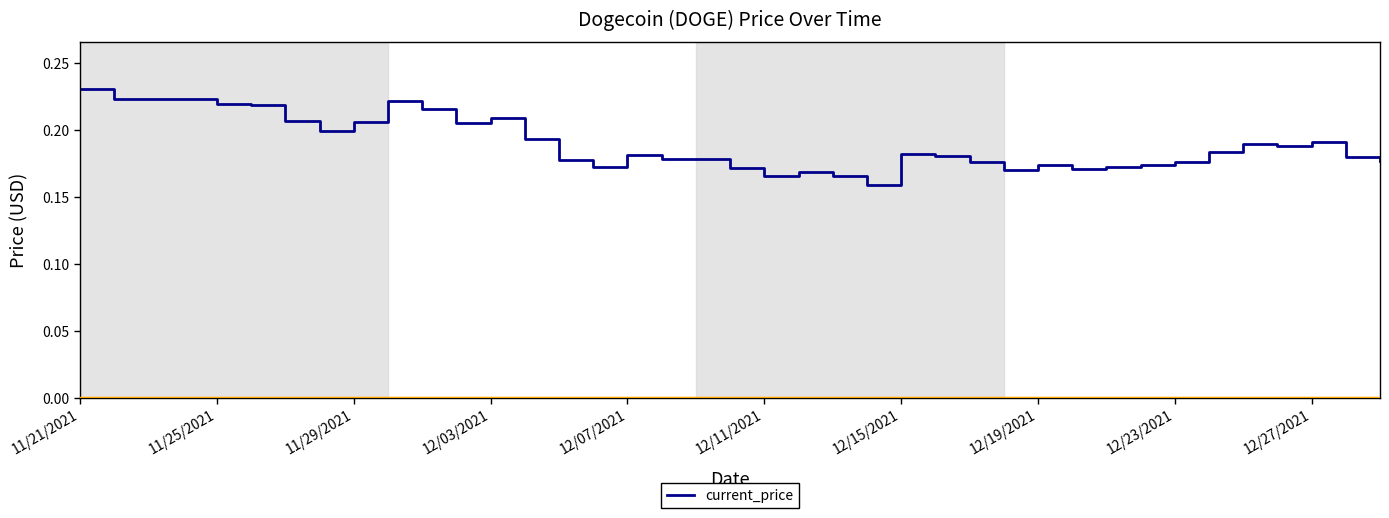

Which has a higher value, 12/07/2021 or 11/25/2021?

11/25/2021